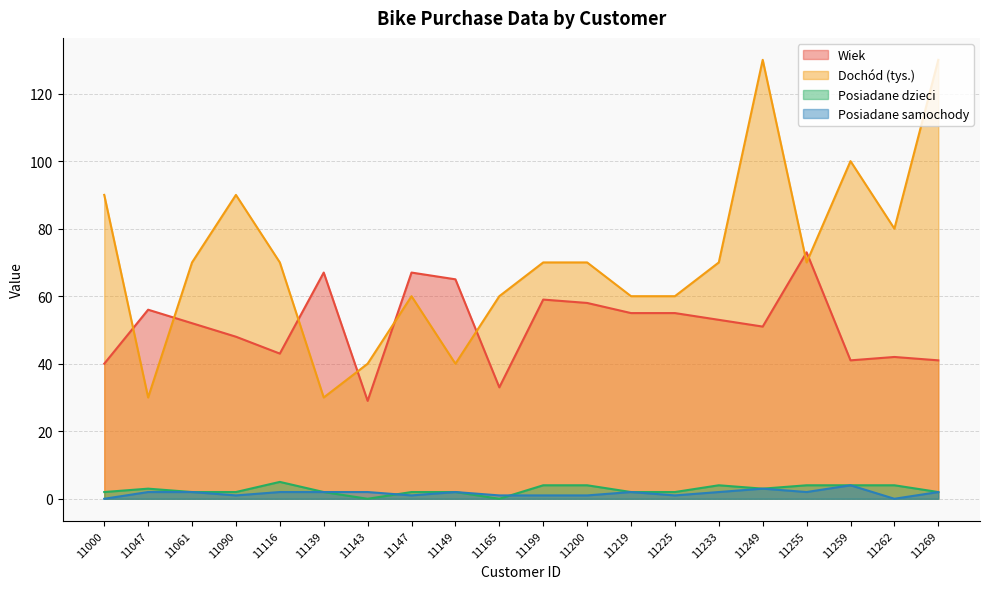

Rank the categories by Wiek value from lowest to highest.

11143, 11165, 11000, 11259, 11269, 11262, 11116, 11090, 11249, 11061, 11233, 11219, 11225, 11047, 11200, 11199, 11149, 11139, 11147, 11255